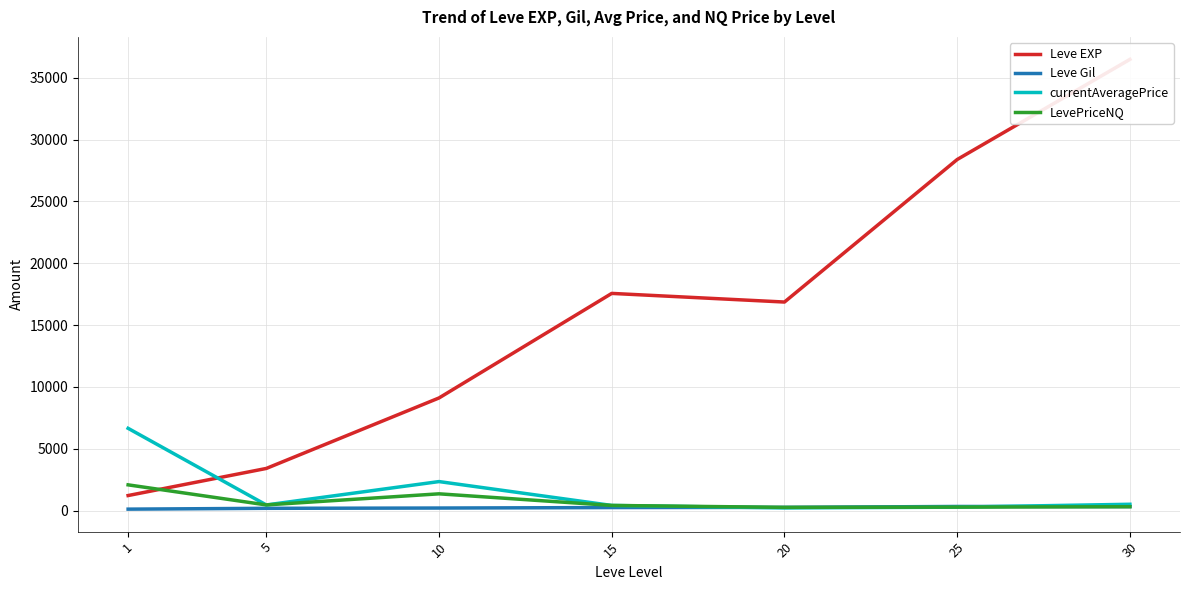

True or false: Leve EXP and Leve Gil cross at least once.

False